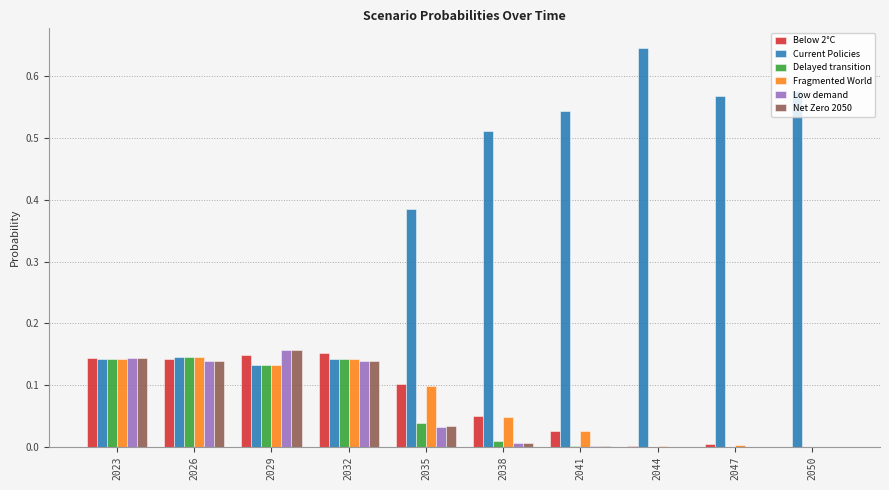

How many groups of bars are there?

10